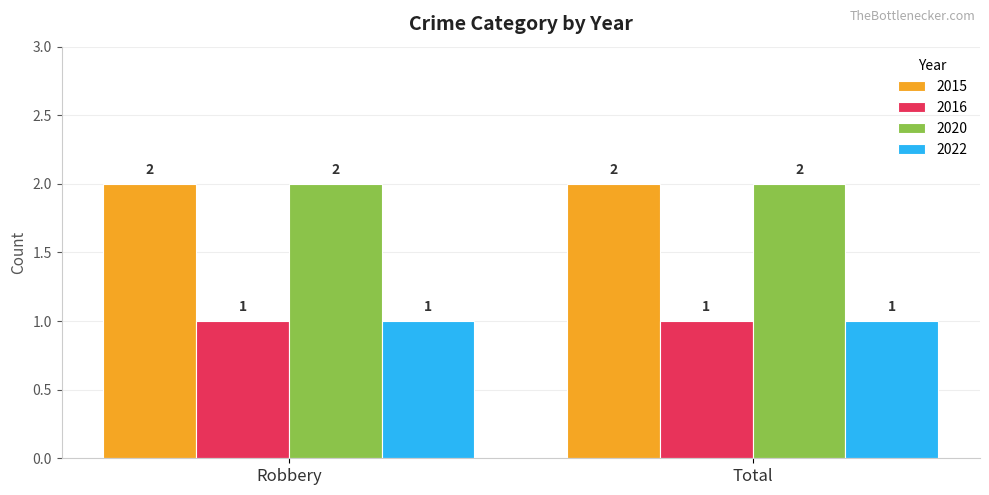

Reading right to left, extract all data points from this chart.

2015: Total=2	Robbery=2
2016: Total=1	Robbery=1
2020: Total=2	Robbery=2
2022: Total=1	Robbery=1